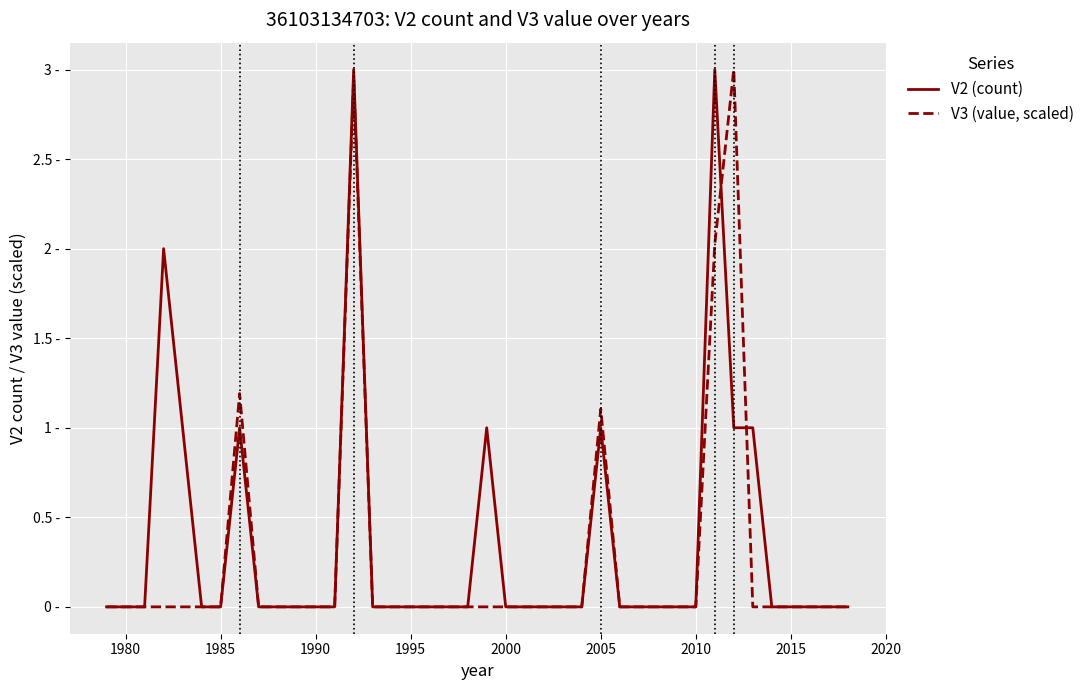

Does the chart have visible grid lines?

Yes